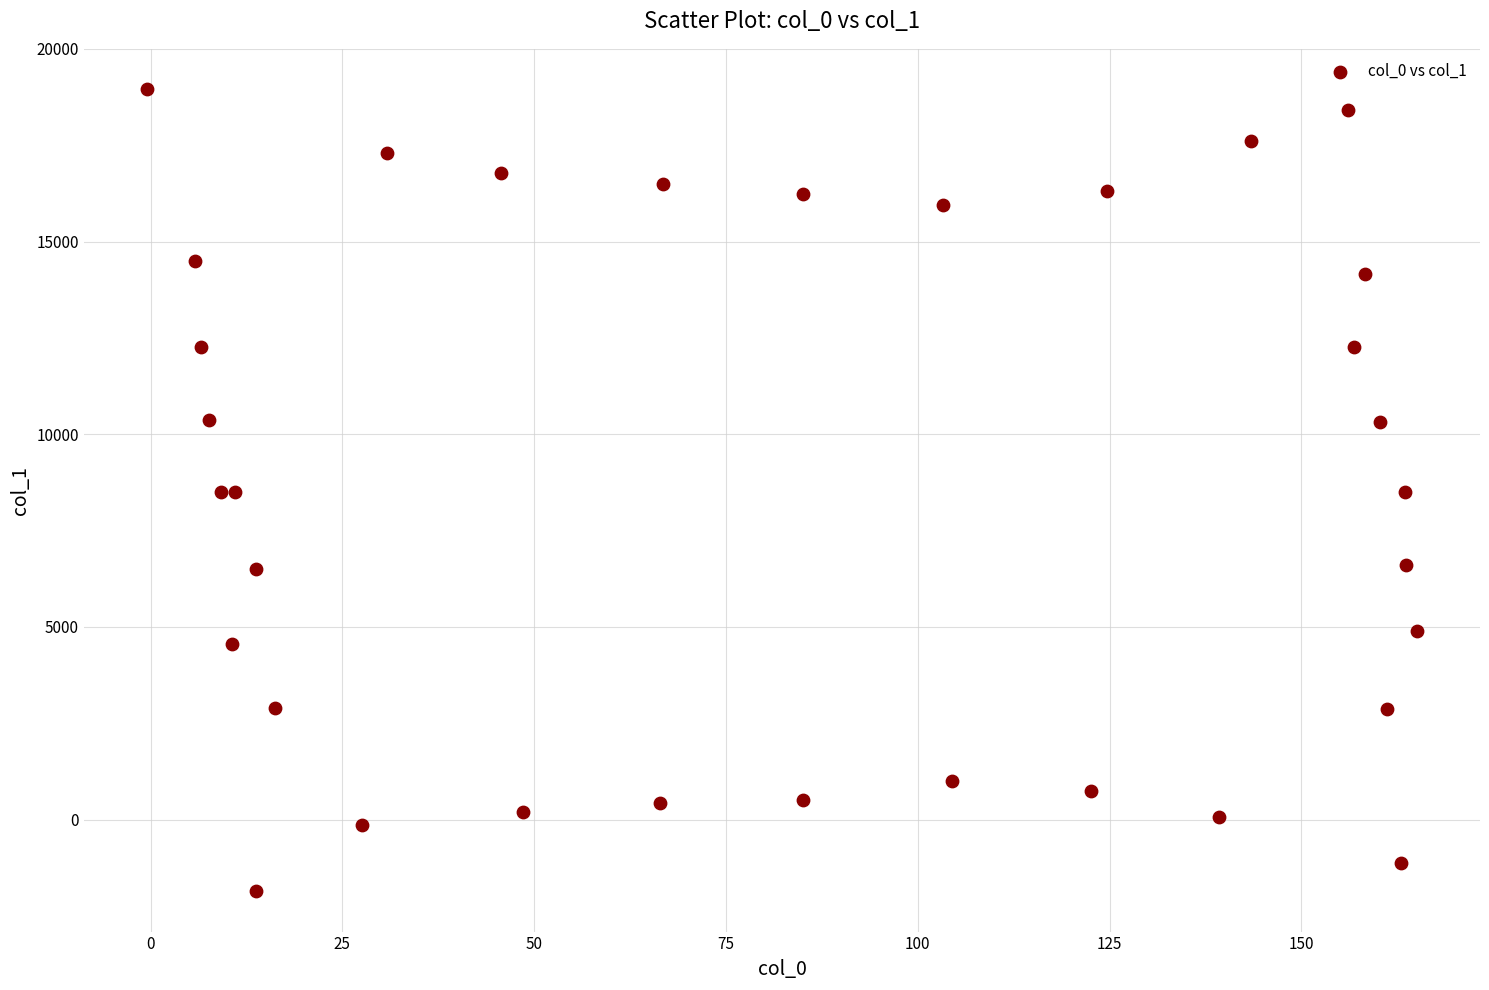

What is the range of Y values (max minus min)?

20824.1